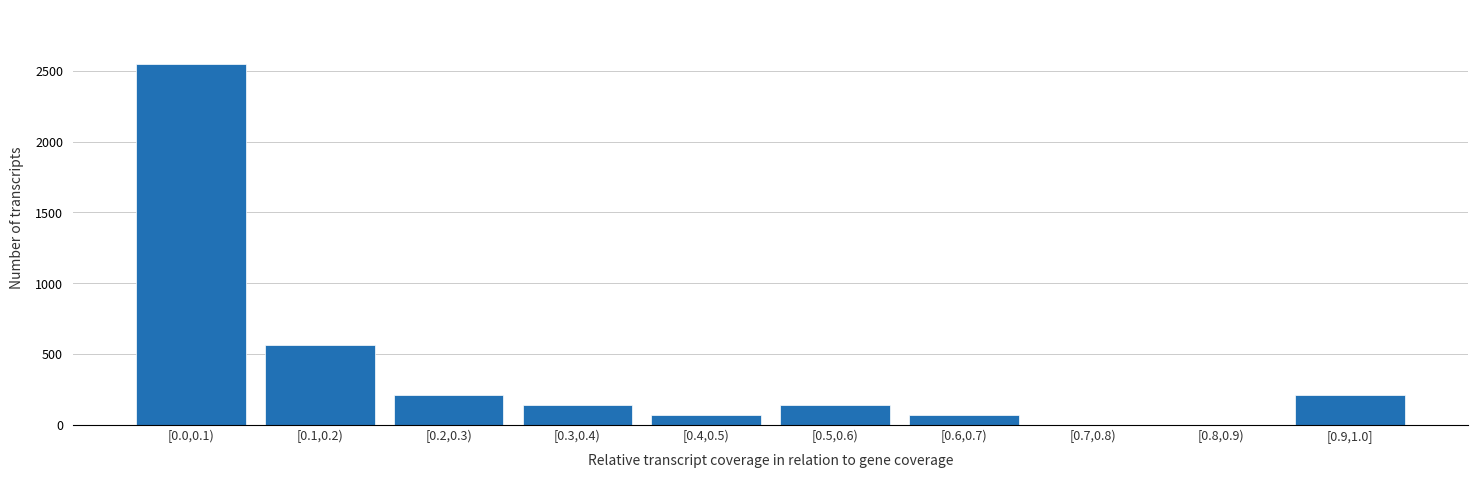

Reading left to right, list all the values displayed in this chart.

[0.0,0.1)=2550.0	[0.1,0.2)=566.7	[0.2,0.3)=212.5	[0.3,0.4)=141.7	[0.4,0.5)=70.8	[0.5,0.6)=141.7	[0.6,0.7)=70.8	[0.7,0.8)=0.0	[0.8,0.9)=0.0	[0.9,1.0]=212.5